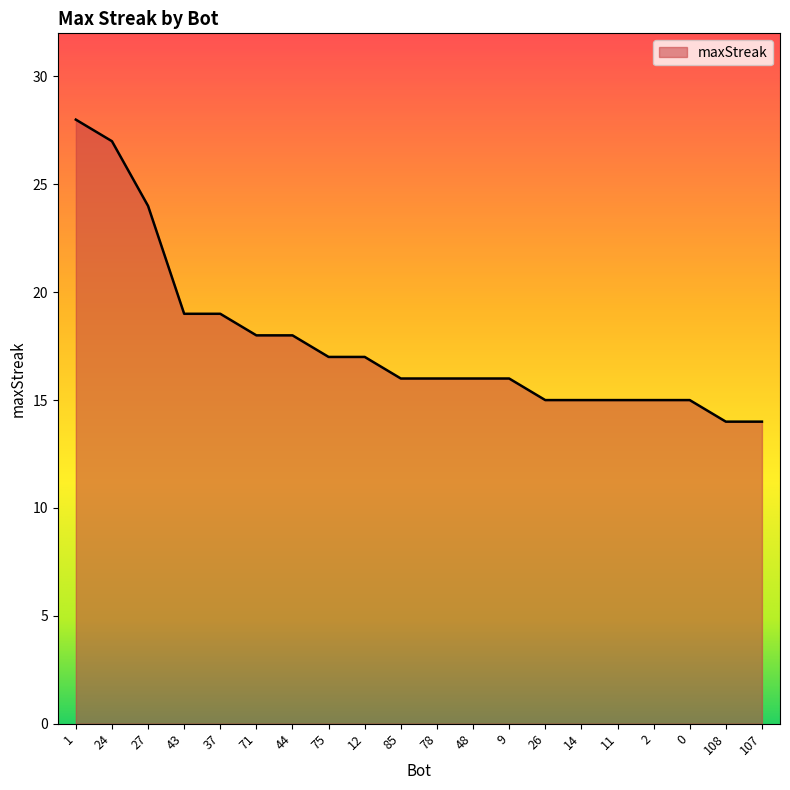

What is the ratio of the value at 1 to the value at 37?

1.5